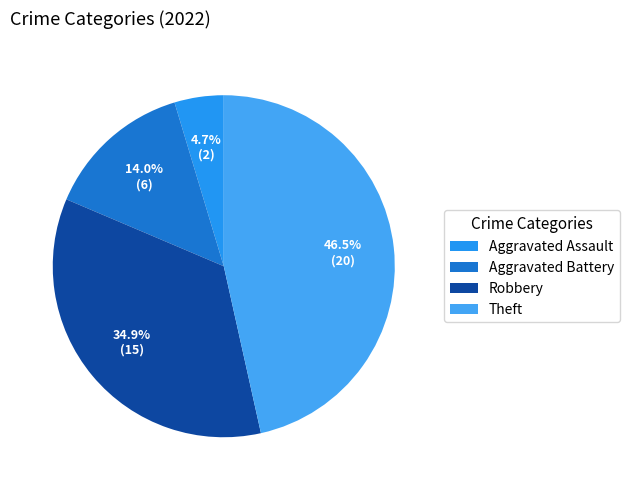

To the nearest percent, what portion does Theft represent?

47%